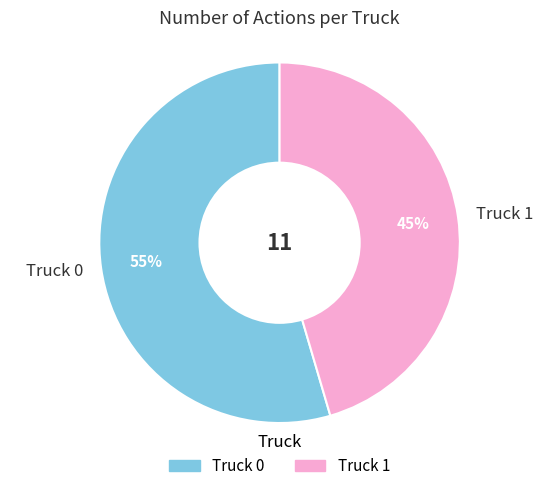

What percentage is the Truck 0 slice, to the nearest percent?

55%